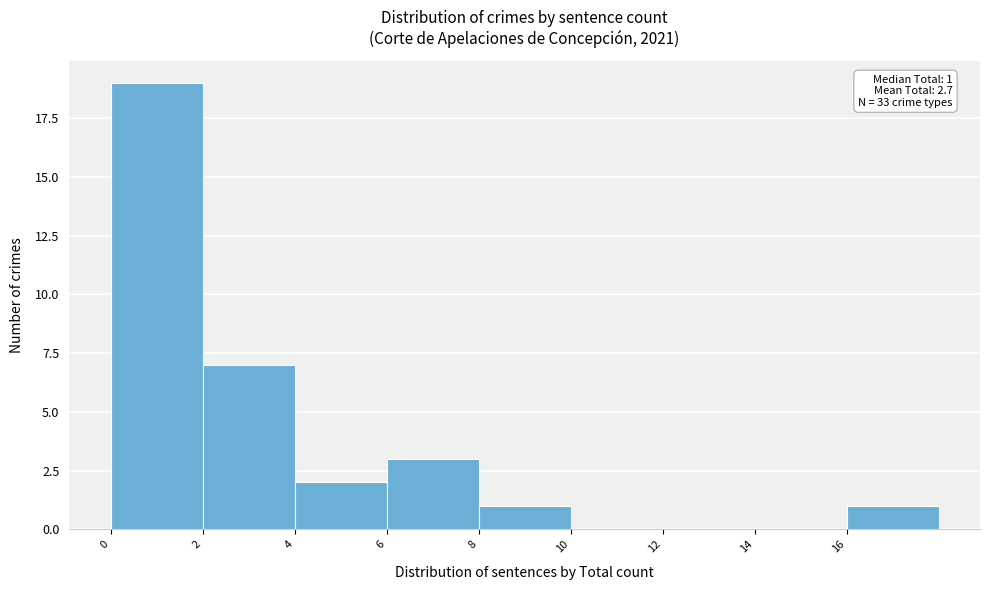

Over which range of the x-axis is the bar tallest?

0 to 2